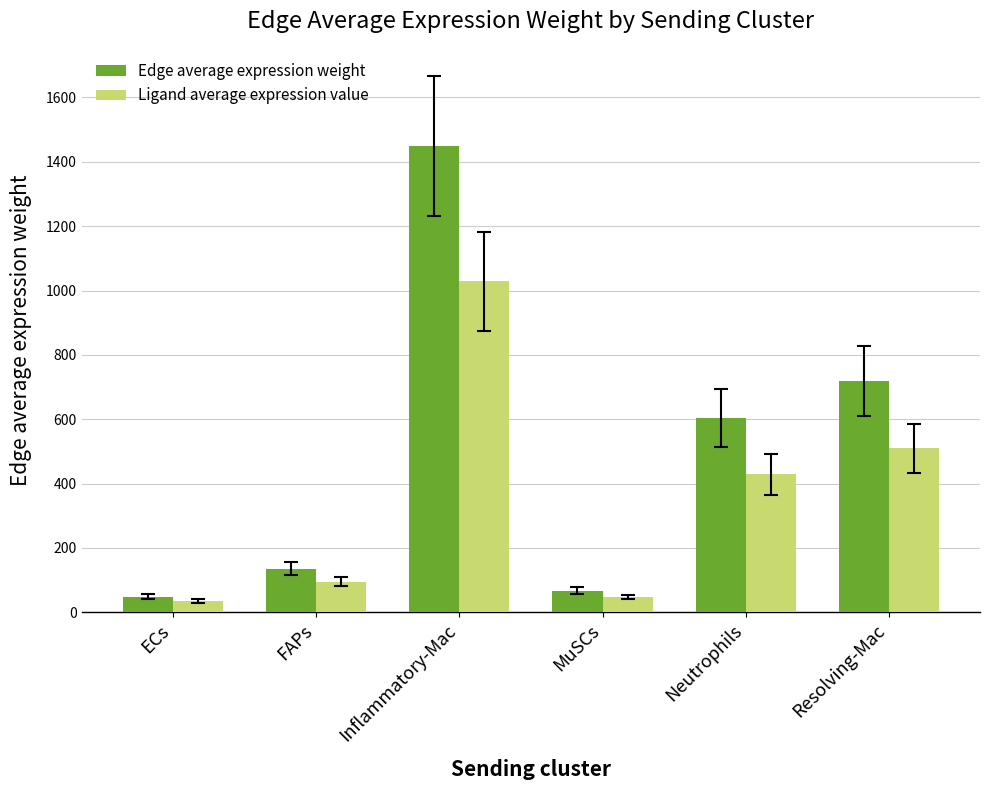

At which label does Ligand average expression value first exceed 428?

Inflammatory-Mac